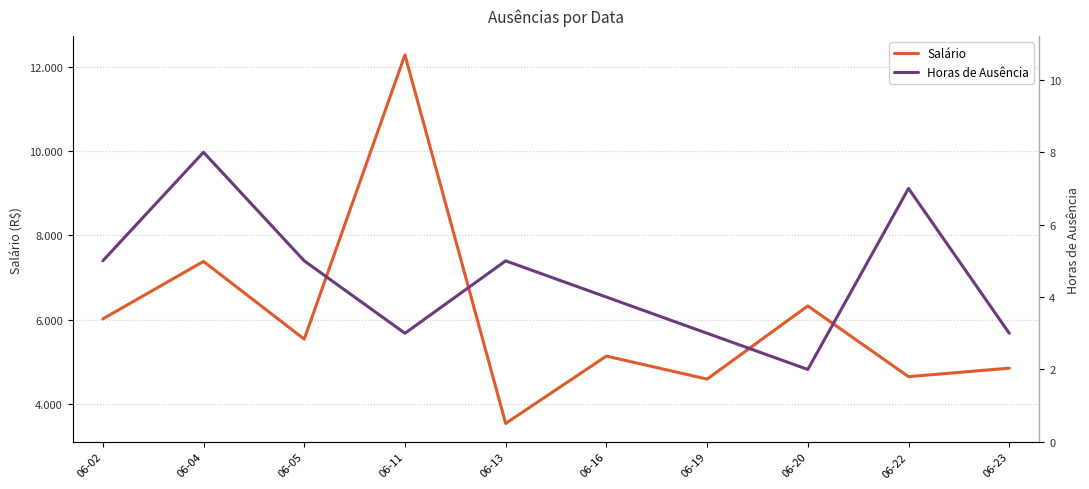

Which has a higher value, 06-04 or 06-11?

06-11